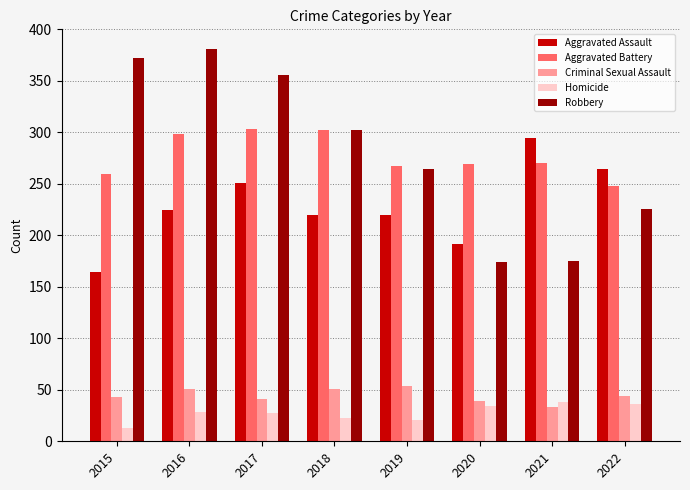

How many values in the Homicide series are below 28?

4